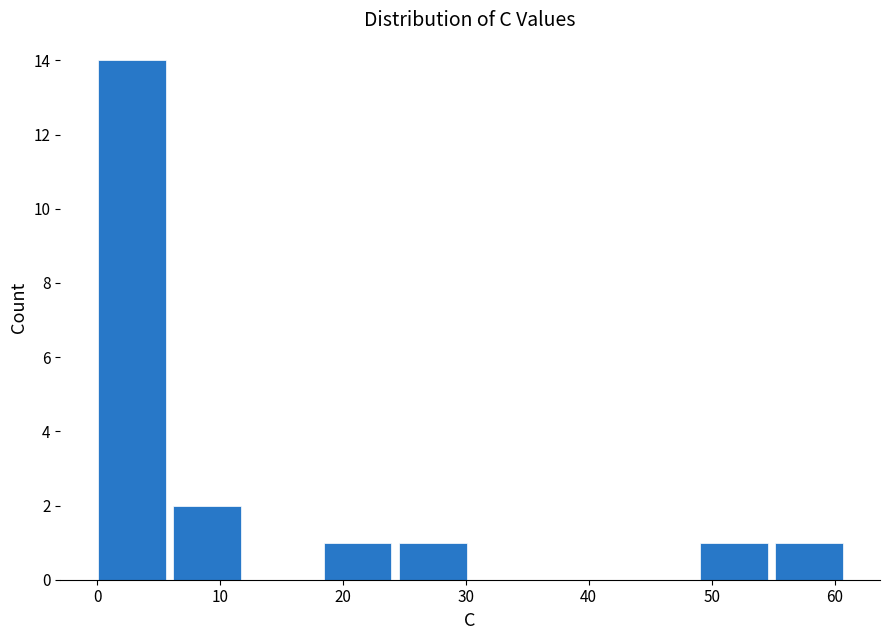

Which range on the x-axis has the tallest bar?

0 to 6